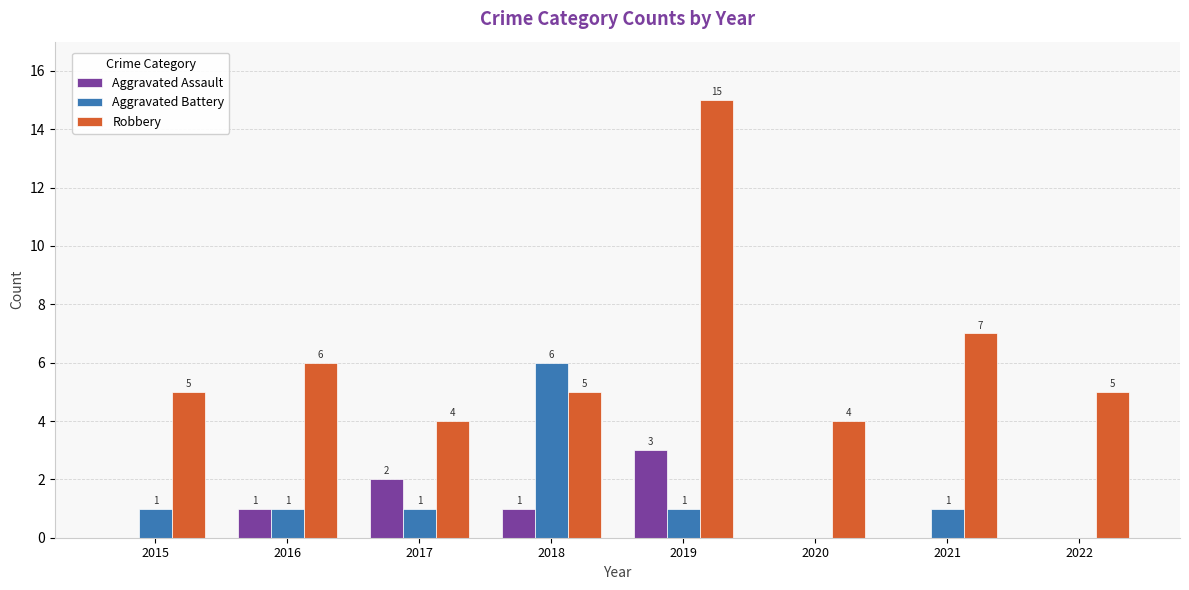

How many categories are shown in the chart?

8